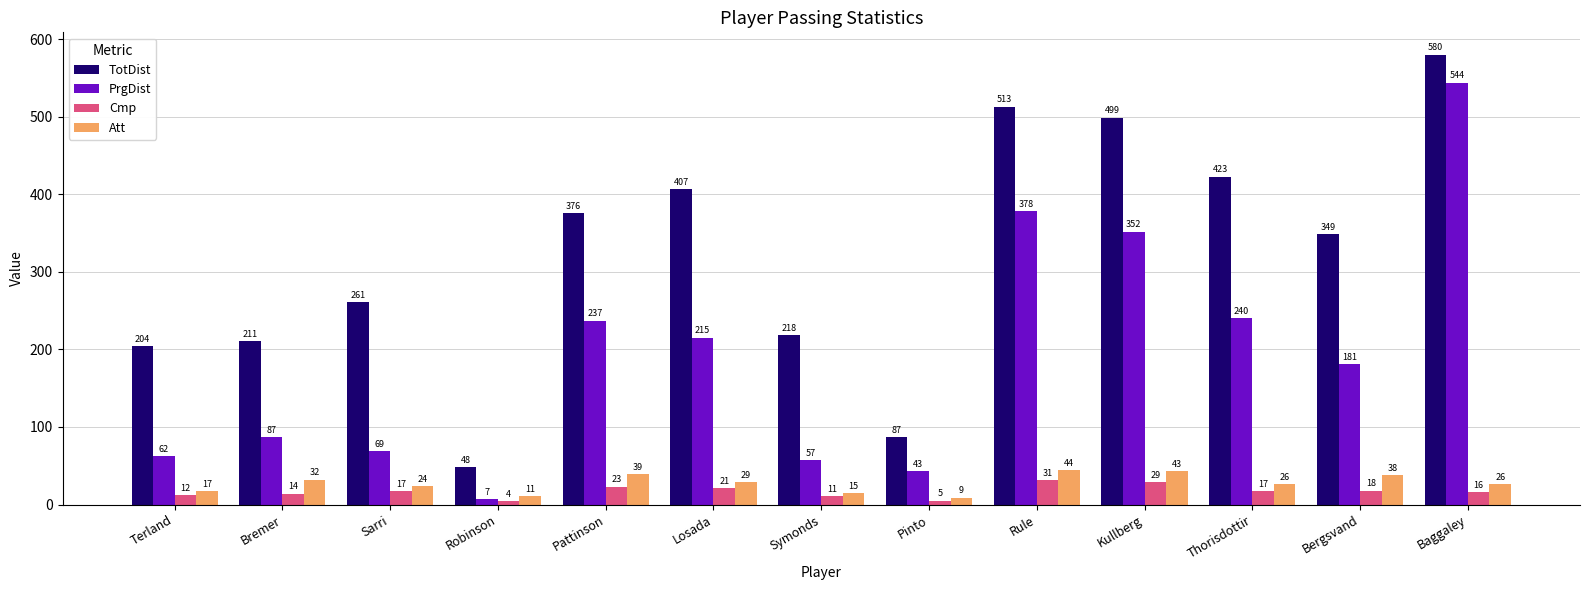

Are the bars grouped side by side (vs. stacked)?

Yes